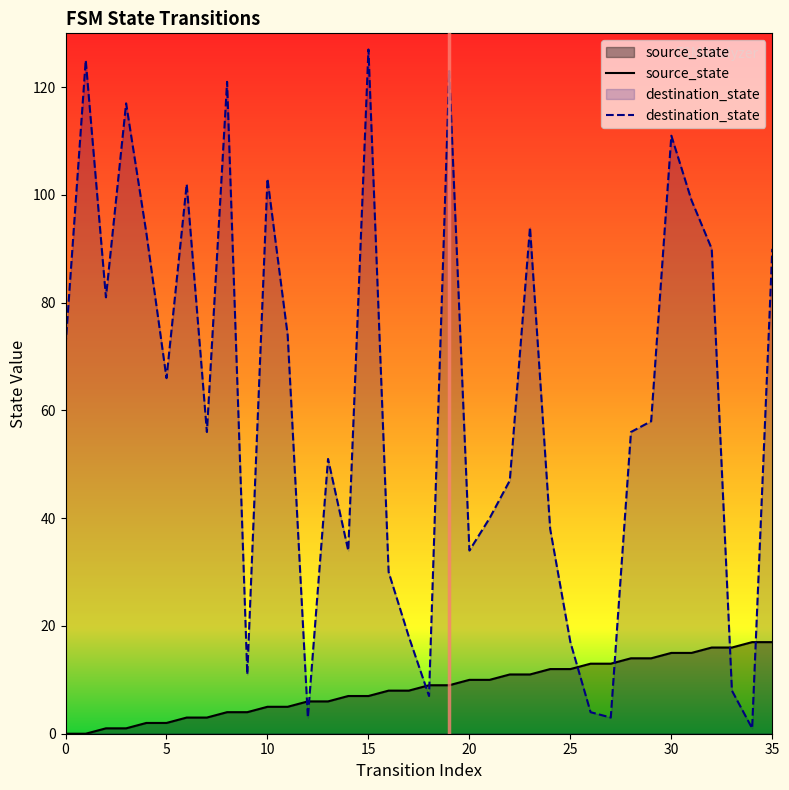

What is the label of the 16th point from the right?

20